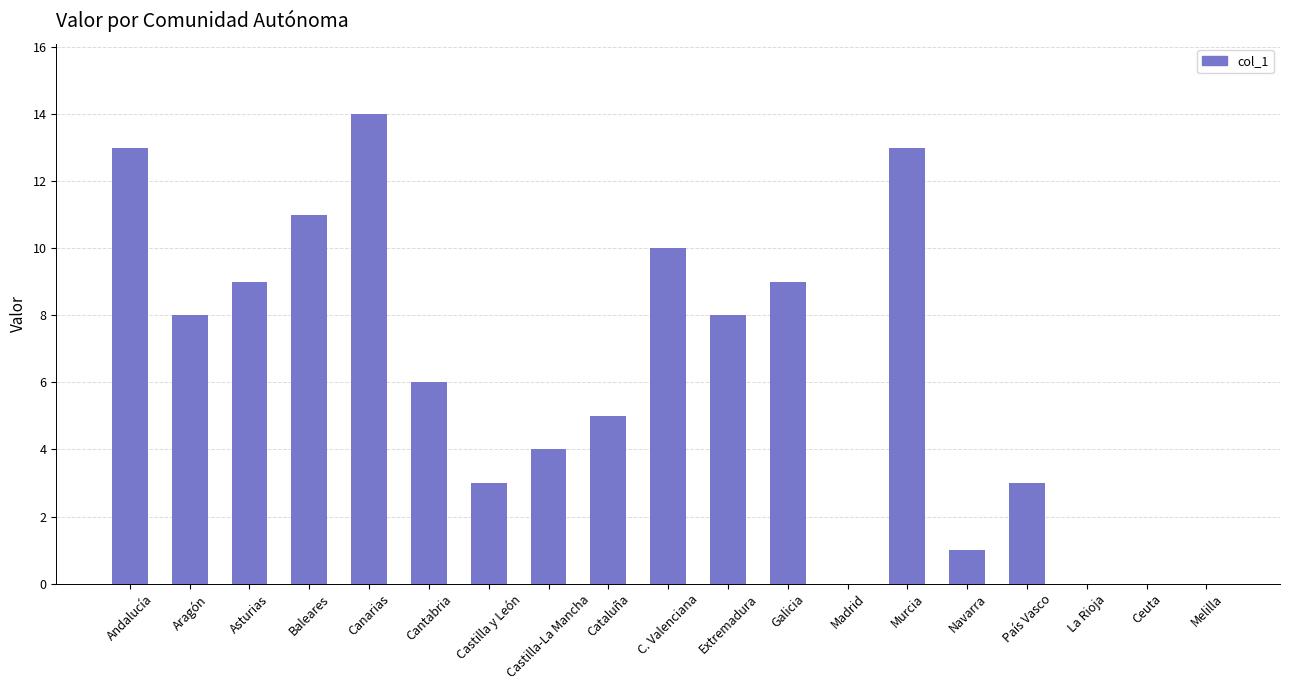

At which category does the chart reach its peak across all series?

Canarias